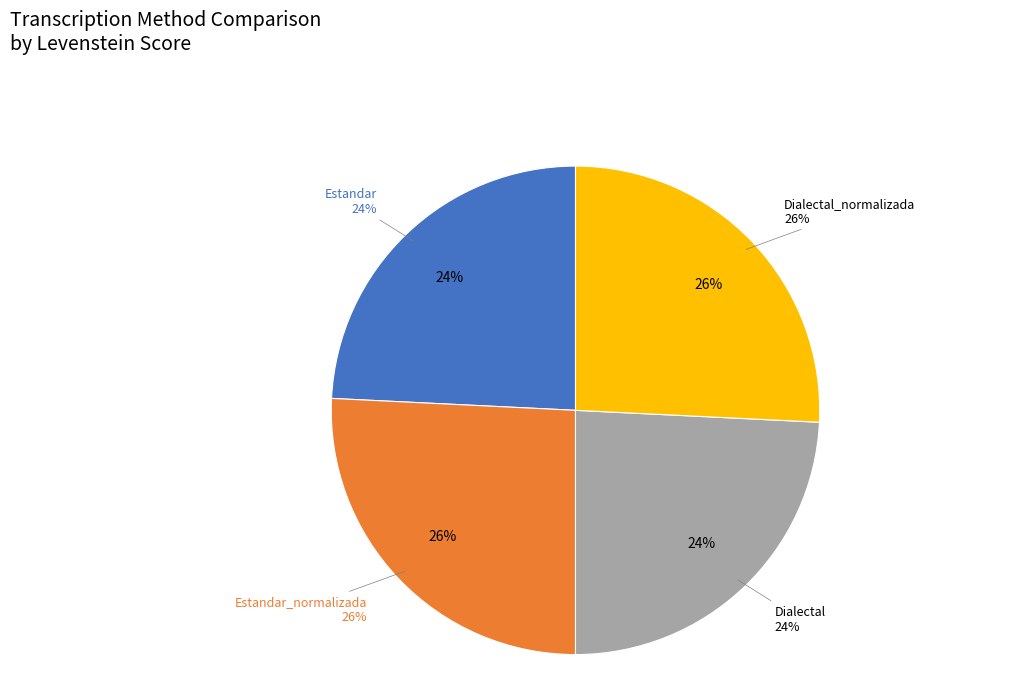

What percentage is the Dialectal_normalizada slice, to the nearest percent?

26%